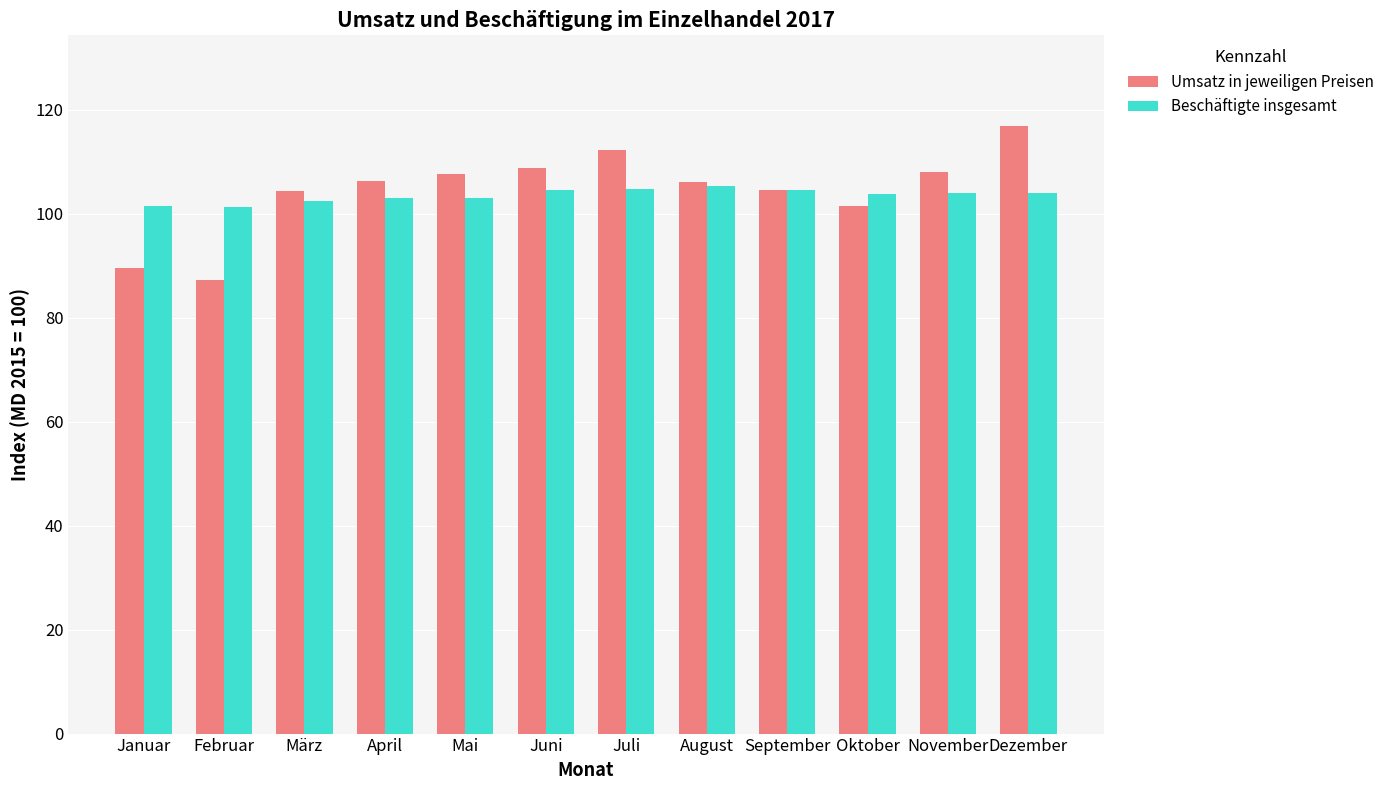

What is the value of the Beschäftigte insgesamt bar at the 6th from the left?

104.5